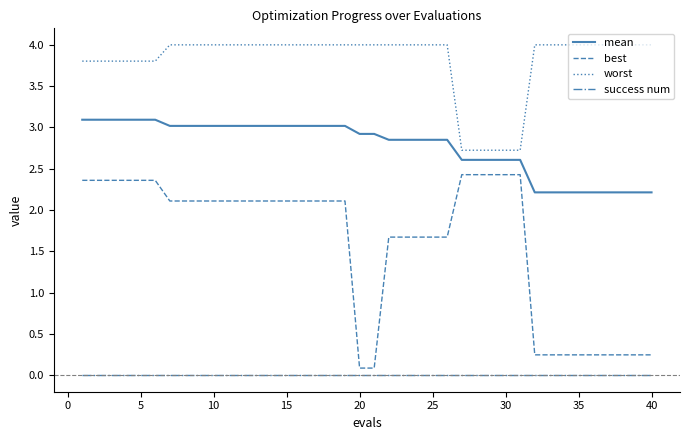

Is this an area chart (filled region under the line)?

No